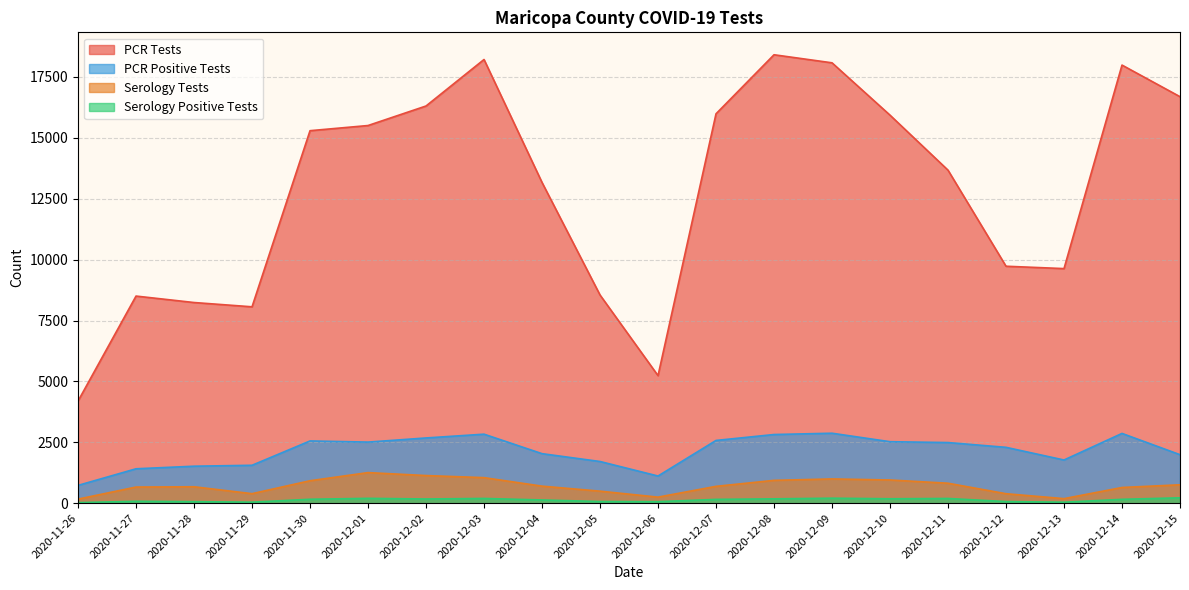

What is the difference between the maximum and minimum values in the Serology Tests series?

1089